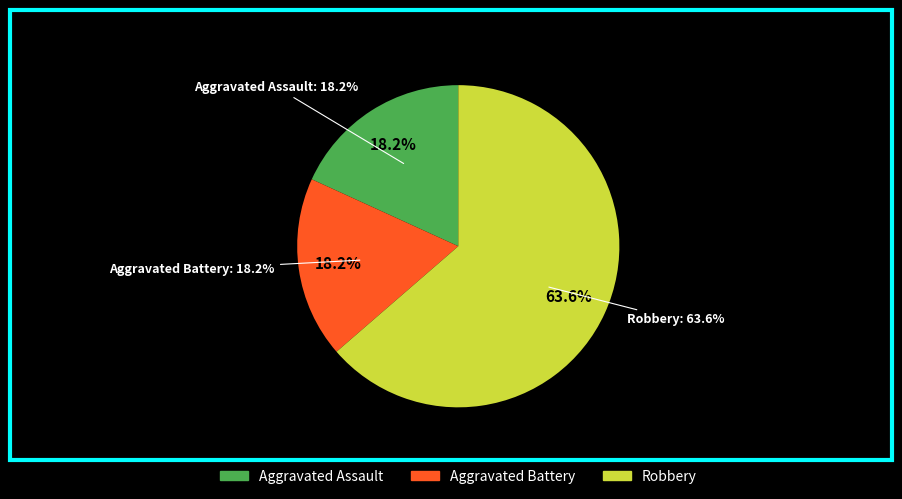

To the nearest percent, what is the combined percentage of Aggravated Battery and Aggravated Assault?

36%